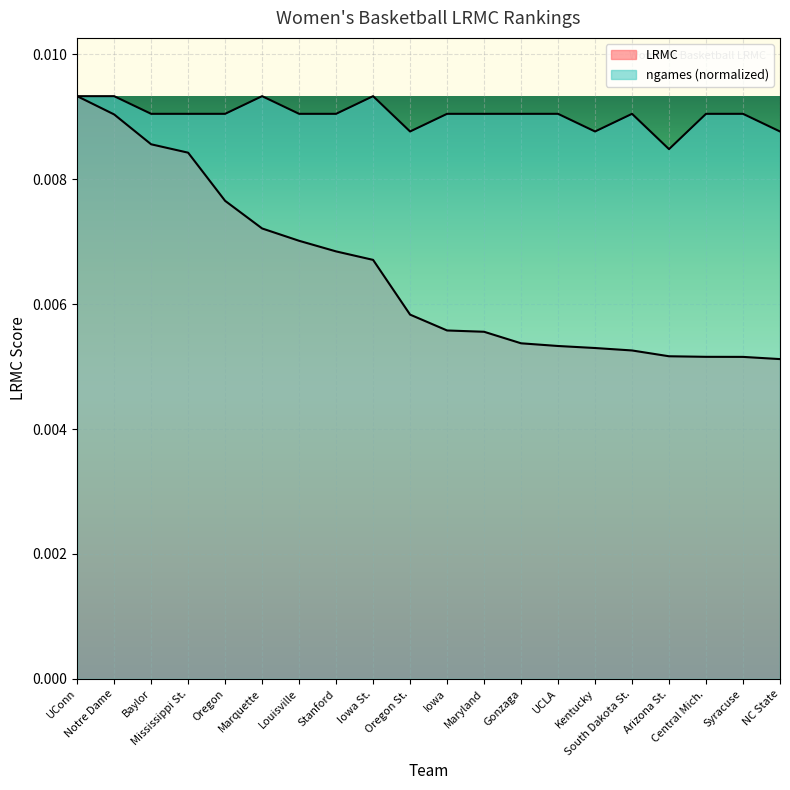

Is it true that LRMC equals 0.0 at Mississippi St.?

True